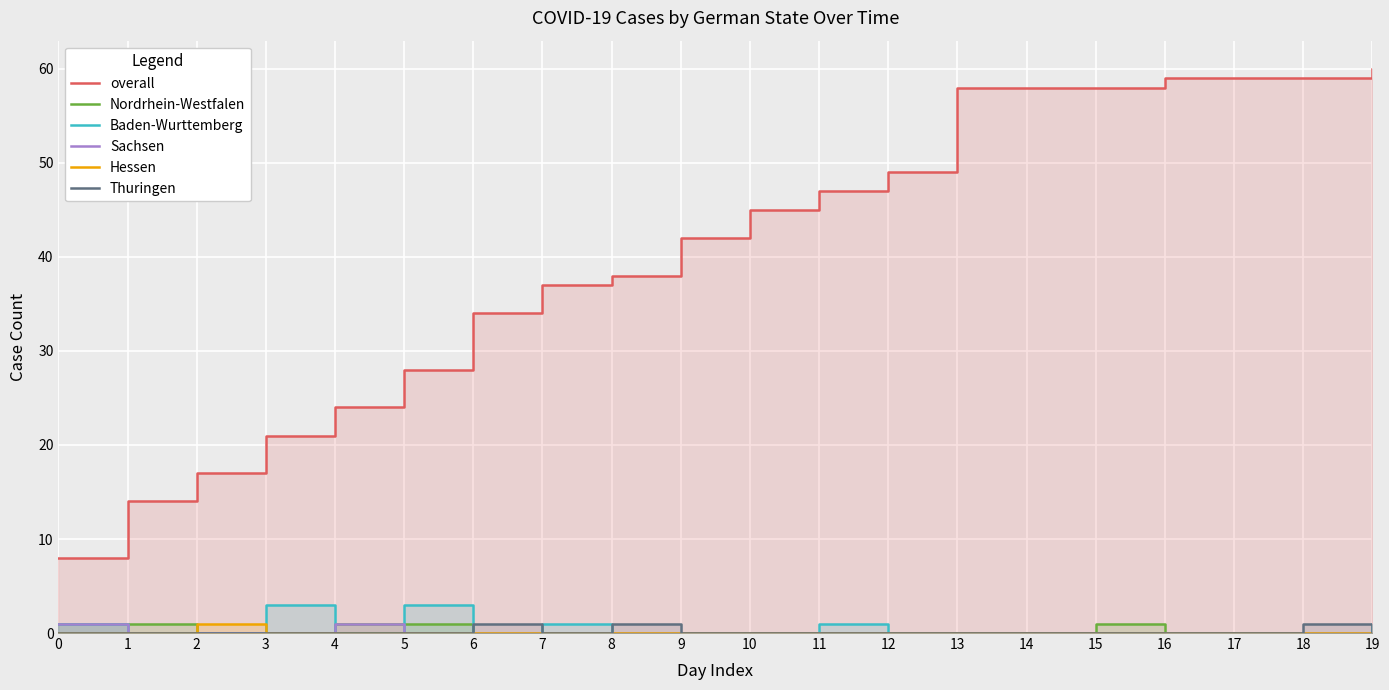

Reading right to left, list all the values displayed in this chart.

overall: 19=60	18=59	17=59	16=59	15=58	14=58	13=58	12=49	11=47	10=45	9=42	8=38	7=37	6=34	5=28	4=24	3=21	2=17	1=14	0=8
Nordrhein-Westfalen: 19=0	18=0	17=0	16=0	15=1	14=0	13=0	12=0	11=0	10=0	9=0	8=0	7=0	6=0	5=1	4=1	3=0	2=0	1=1	0=1
Baden-Wurttemberg: 19=1	18=0	17=0	16=0	15=0	14=0	13=0	12=0	11=1	10=0	9=0	8=0	7=1	6=0	5=3	4=0	3=3	2=0	1=0	0=1
Sachsen: 19=0	18=0	17=0	16=0	15=0	14=0	13=0	12=0	11=0	10=0	9=0	8=0	7=0	6=0	5=0	4=1	3=0	2=0	1=0	0=1
Hessen: 19=0	18=0	17=0	16=0	15=0	14=0	13=0	12=0	11=0	10=0	9=0	8=0	7=0	6=0	5=0	4=0	3=0	2=1	1=0	0=0
Thuringen: 19=0	18=1	17=0	16=0	15=0	14=0	13=0	12=0	11=0	10=0	9=0	8=1	7=0	6=1	5=0	4=0	3=0	2=0	1=0	0=0